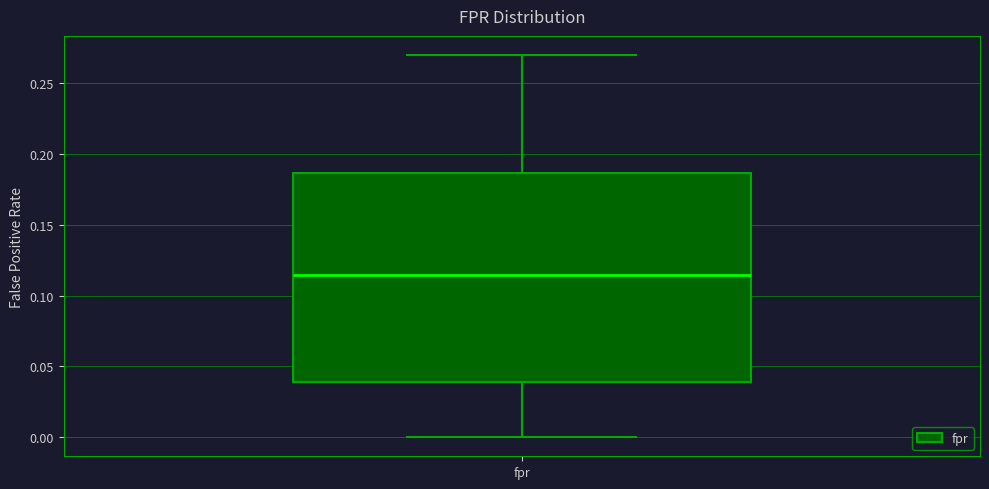

Read this box plot against the y-axis: the position of the median line, the range covered by the box, and the ends of both whiskers. The values are not printed on the chart, so give them approximately, as read against the axis.

median 0.115, box 0.040 to 0.185, whiskers 0.000 to 0.270